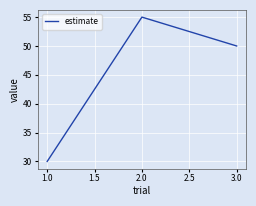

Reading left to right, extract all data points from this chart.

1.0=30	2.0=55	3.0=50